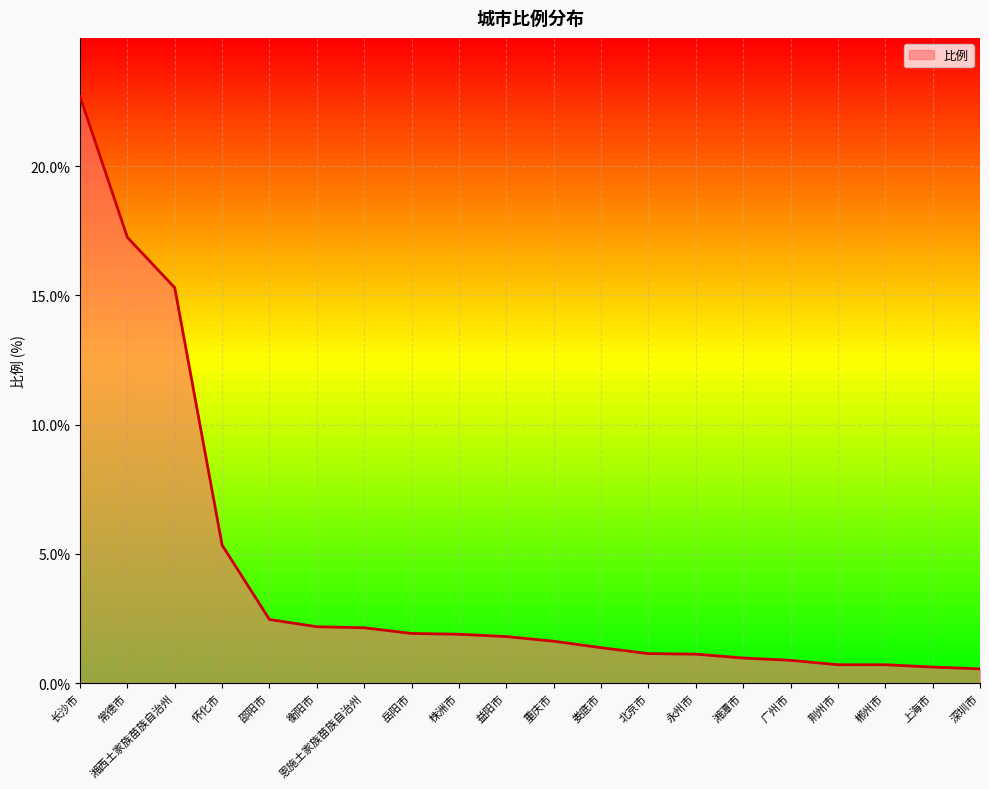

What is the smallest value displayed?

0.6